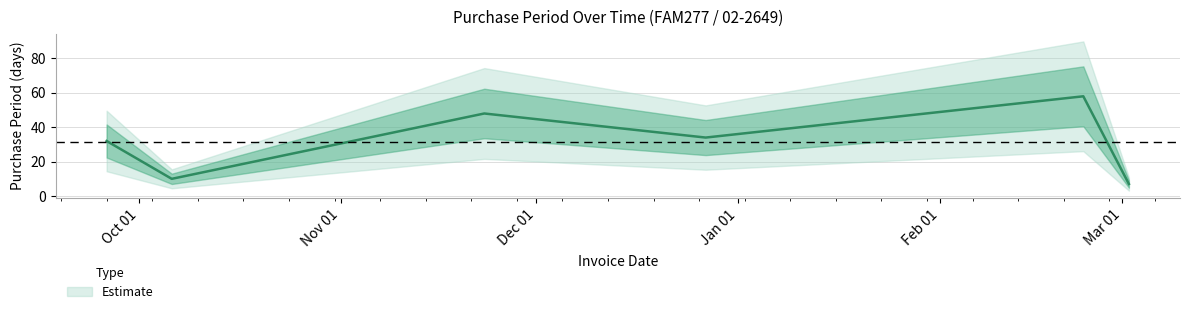

The value at 2017-02-23 is 98. True or false?

False